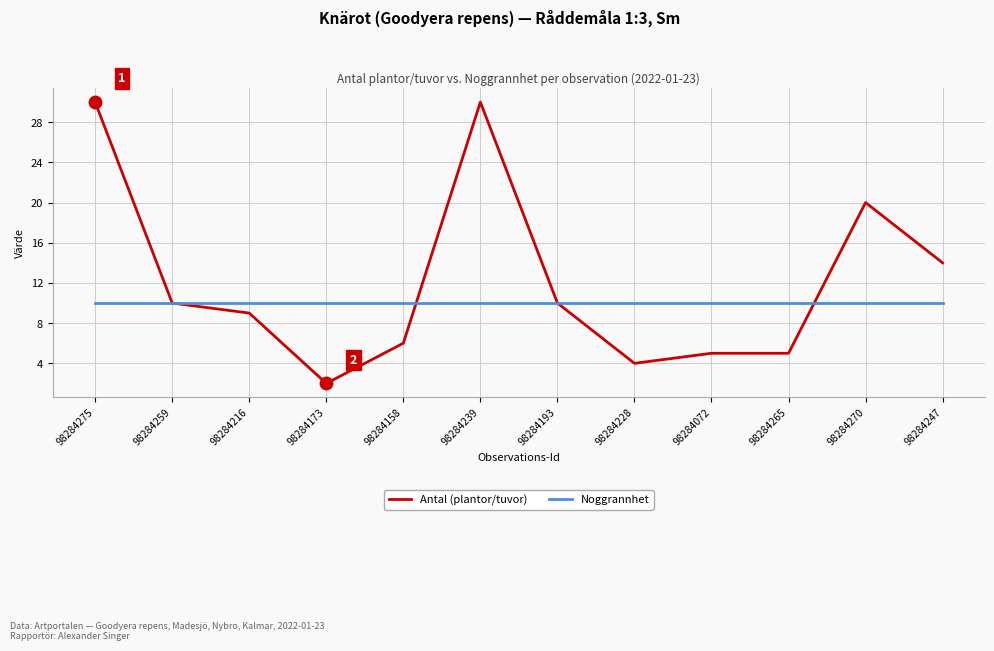

What is the spread (max minus min) of values at 98284265?

5